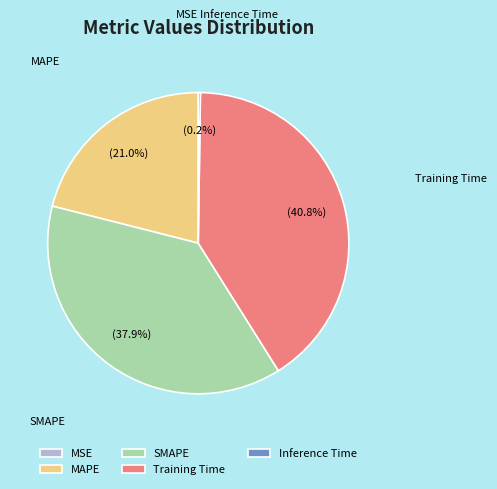

Between MAPE and SMAPE, which is larger?

SMAPE